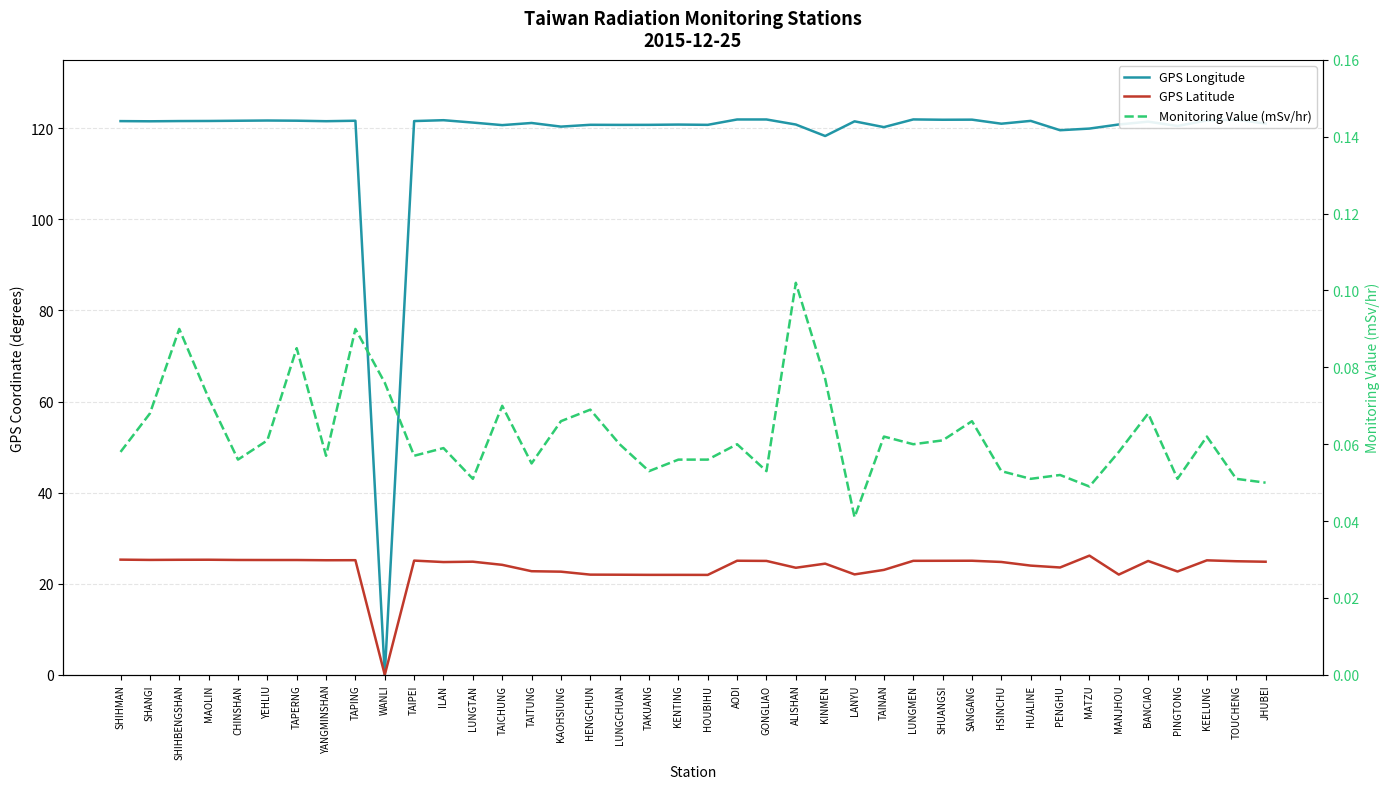

Reading left to right, what are all the values shown in this chart?

GPS Longitude: 121.6	121.5	121.6	121.6	121.6	121.7	121.7	121.5	121.6	0.0	121.6	121.8	121.2	120.7	121.2	120.3	120.8	120.7	120.7	120.8	120.7	121.9	121.9	120.8	118.3	121.5	120.2	121.9	121.9	121.9	121.0	121.6	119.6	119.9	120.8	121.4	120.5	121.7	121.9	121.0
GPS Latitude: 25.3	25.2	25.3	25.3	25.2	25.2	25.2	25.2	25.2	0.0	25.1	24.8	24.8	24.1	22.8	22.6	22.0	22.0	21.9	21.9	21.9	25.1	25.0	23.5	24.4	22.1	23.0	25.0	25.0	25.1	24.8	24.0	23.6	26.2	22.0	25.0	22.7	25.1	24.9	24.8
Monitoring Value (mSv/hr): 0.1	0.1	0.1	0.1	0.1	0.1	0.1	0.1	0.1	0.1	0.1	0.1	0.1	0.1	0.1	0.1	0.1	0.1	0.1	0.1	0.1	0.1	0.1	0.1	0.1	0.0	0.1	0.1	0.1	0.1	0.1	0.1	0.1	0.0	0.1	0.1	0.1	0.1	0.1	0.1